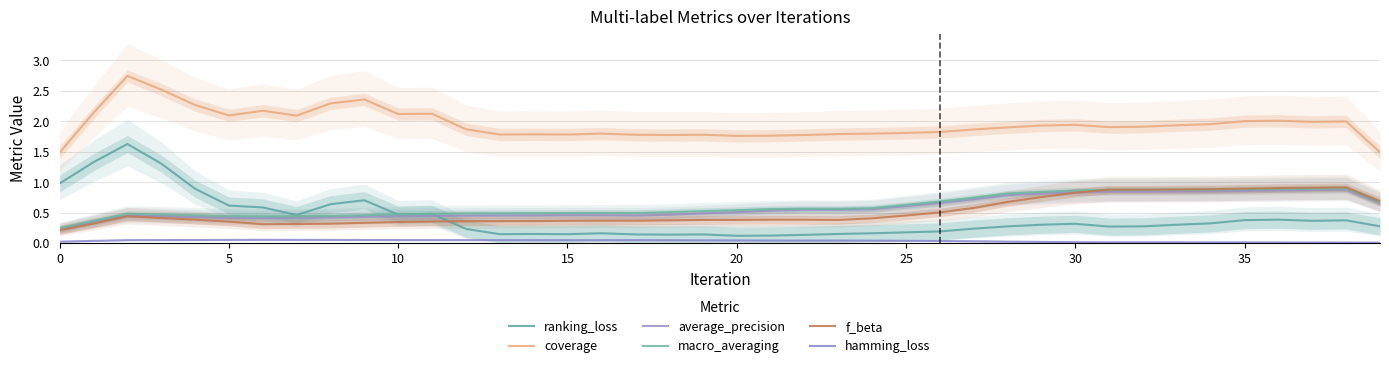

Count the macro_averaging values in the range 0 to 1.

40